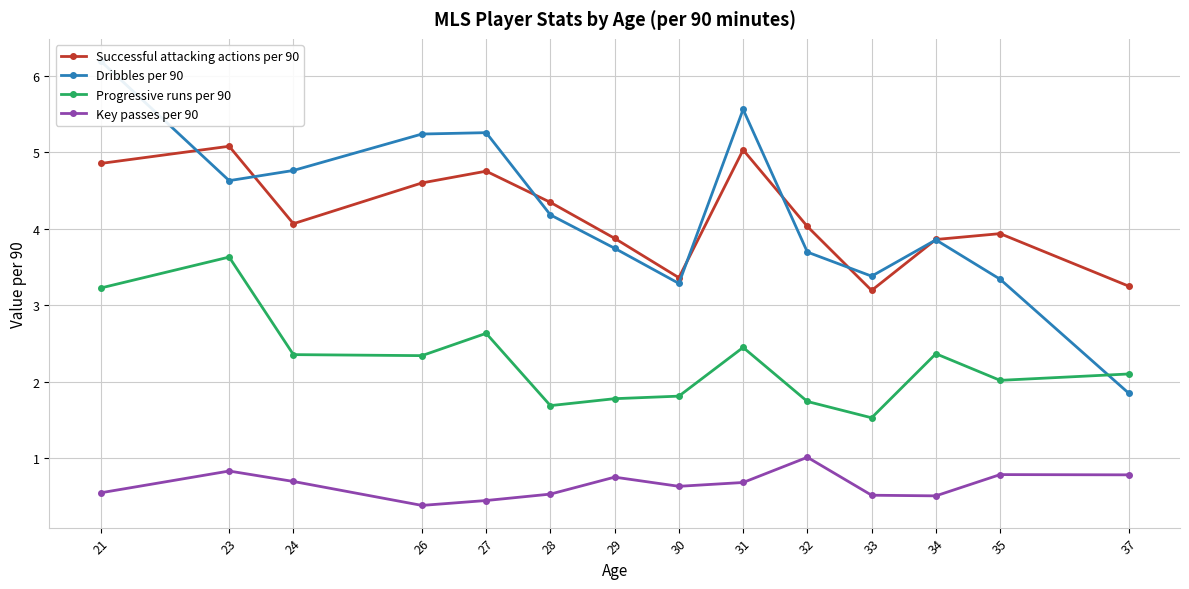

At 21, list the series in order from largest to smallest.

Dribbles per 90, Successful attacking actions per 90, Progressive runs per 90, Key passes per 90